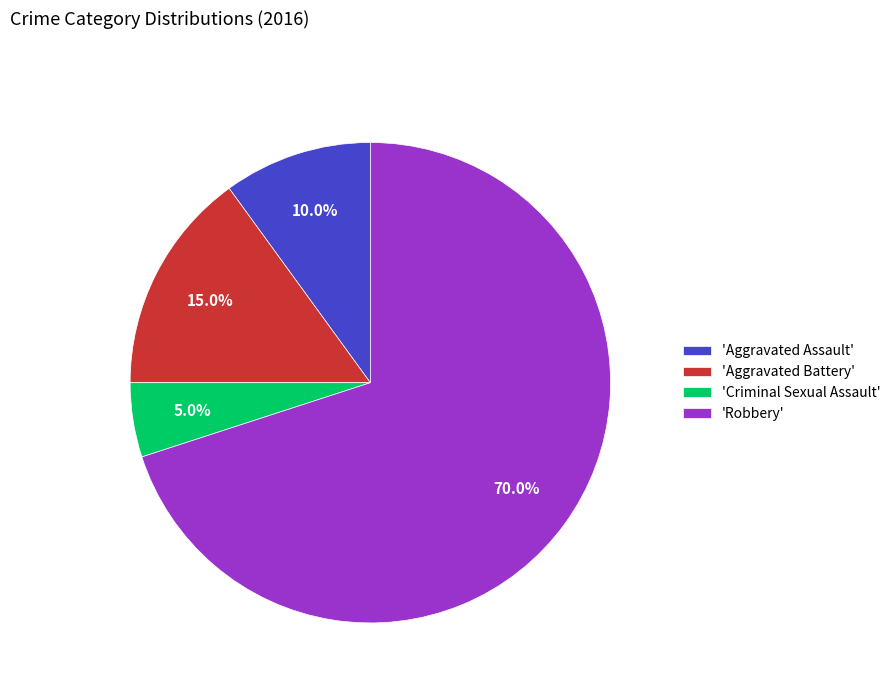

Is there any slice that represents more than half of the pie?

Yes